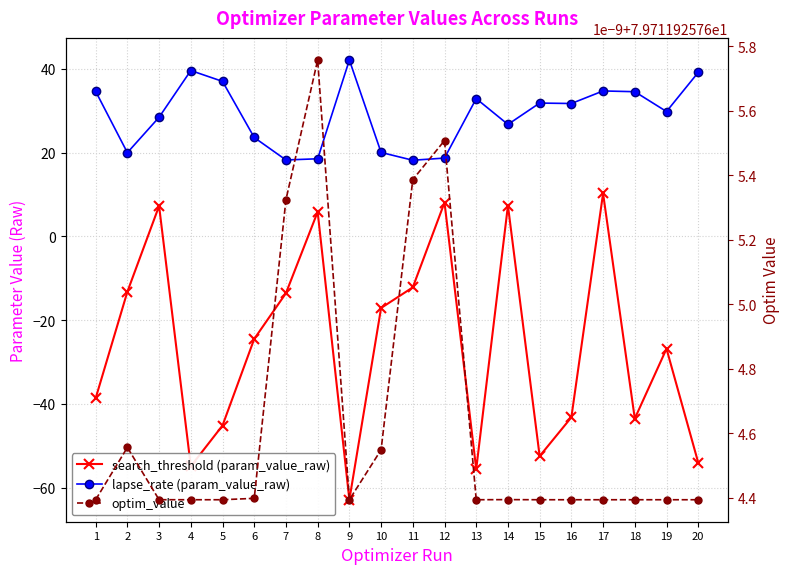

What is the maximum value shown in the chart?

79.7